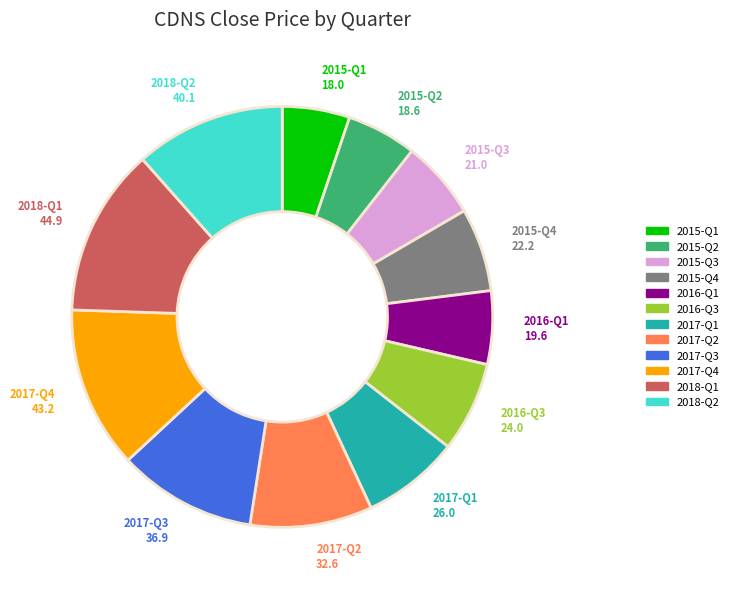

Is the sum of 2017-Q1 and 2016-Q3 greater than half?

No